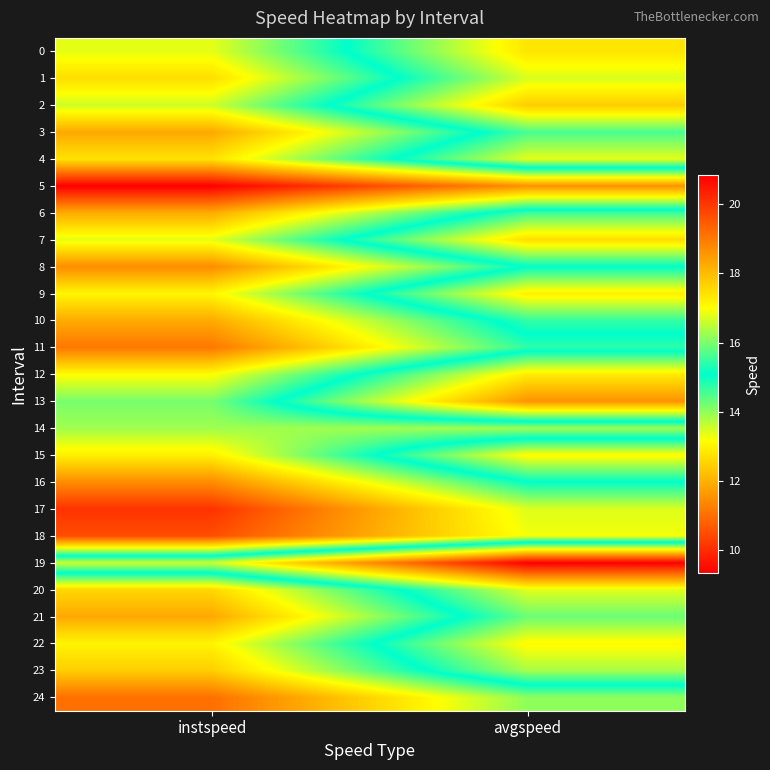

Reading left to right, what are all the values shown in this chart?

0: instspeed=13.4	avgspeed=17.4
1: instspeed=12.7	avgspeed=16.7
2: instspeed=13.5	avgspeed=17.7
3: instspeed=11.9	avgspeed=15.6
4: instspeed=12.8	avgspeed=16.8
5: instspeed=9.3	avgspeed=11.5
6: instspeed=11.9	avgspeed=15.6
7: instspeed=13.4	avgspeed=17.5
8: instspeed=11.5	avgspeed=15.1
9: instspeed=13.0	avgspeed=17.2
10: instspeed=11.9	avgspeed=15.4
11: instspeed=11.1	avgspeed=14.7
12: instspeed=13.2	avgspeed=17.3
13: instspeed=14.2	avgspeed=18.6
14: instspeed=13.9	avgspeed=13.9
15: instspeed=13.0	avgspeed=17.1
16: instspeed=11.5	avgspeed=15.1
17: instspeed=10.1	avgspeed=13.4
18: instspeed=10.5	avgspeed=13.3
19: instspeed=16.6	avgspeed=20.8
20: instspeed=12.6	avgspeed=16.8
21: instspeed=11.9	avgspeed=15.9
22: instspeed=13.0	avgspeed=17.1
23: instspeed=12.4	avgspeed=16.3
24: instspeed=11.0	avgspeed=14.0